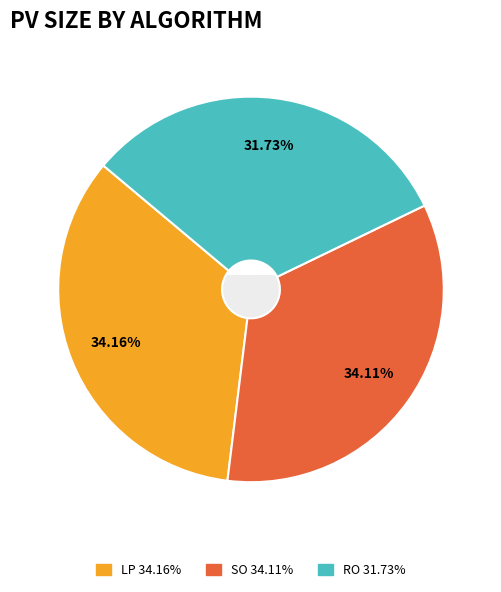

To the nearest percent, what is the average slice percentage?

33%